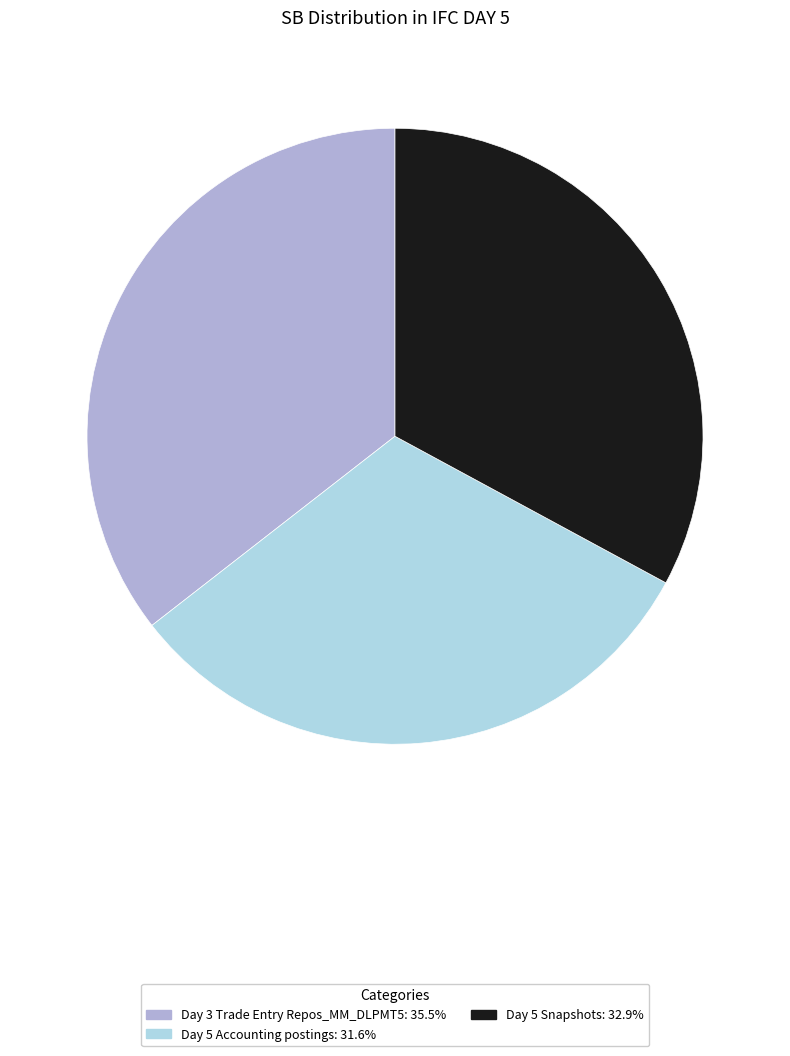

Combined, do Day 5 Accounting postings and Day 5 Snapshots account for over 50%?

Yes